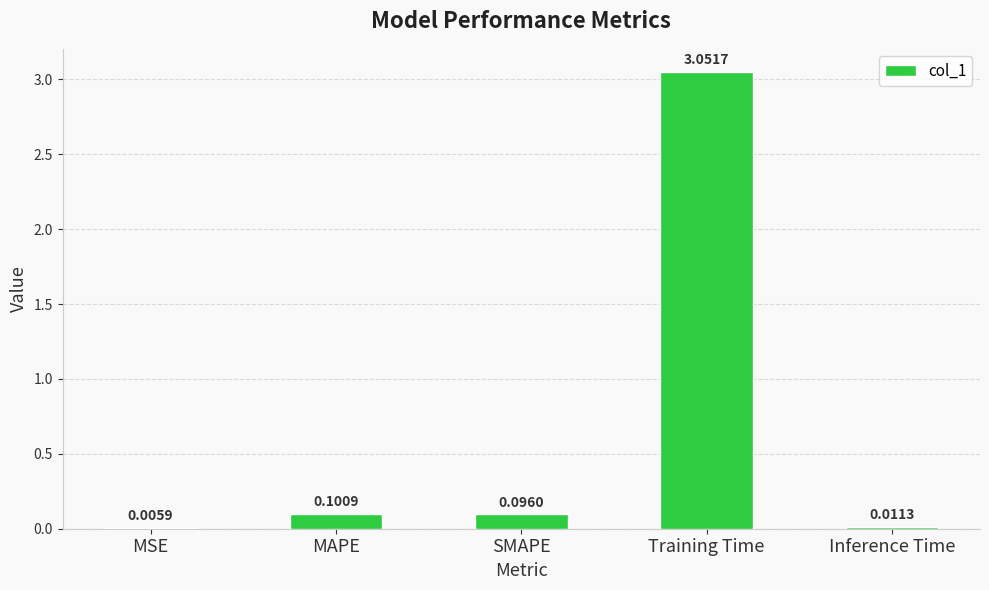

Which has a higher value, Training Time or MAPE?

Training Time